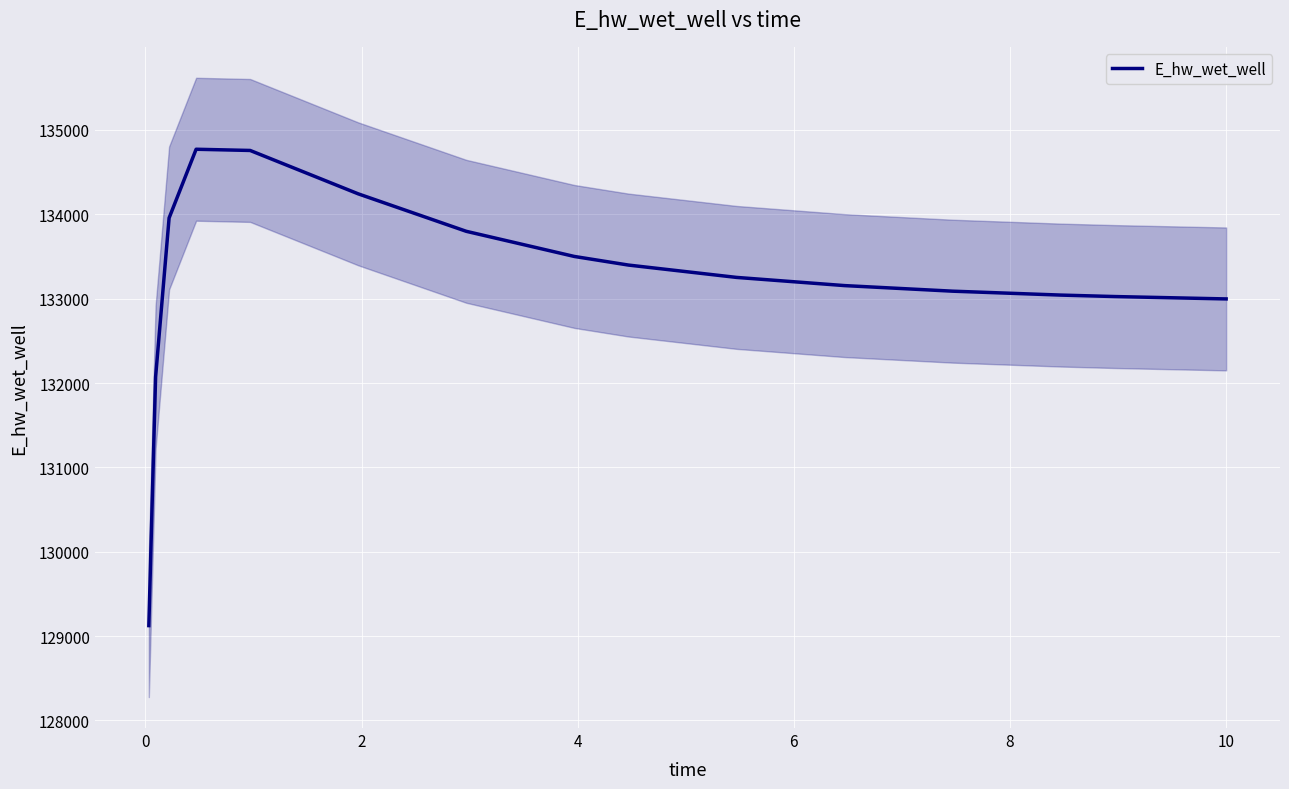

How many series are shown in this chart?

1